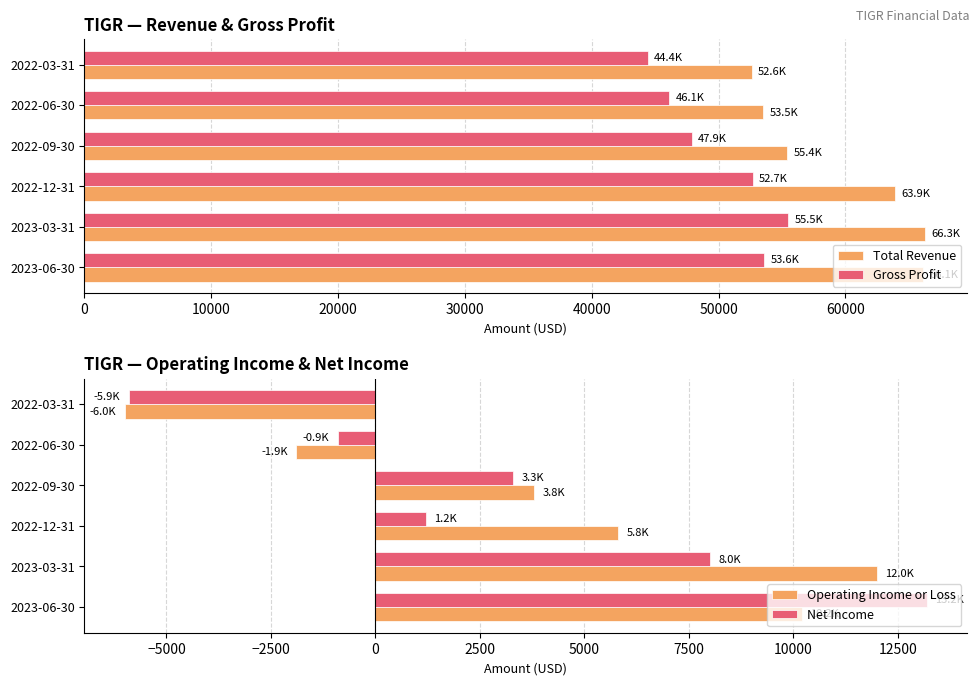

At how many categories does at least one series exceed 573?

6